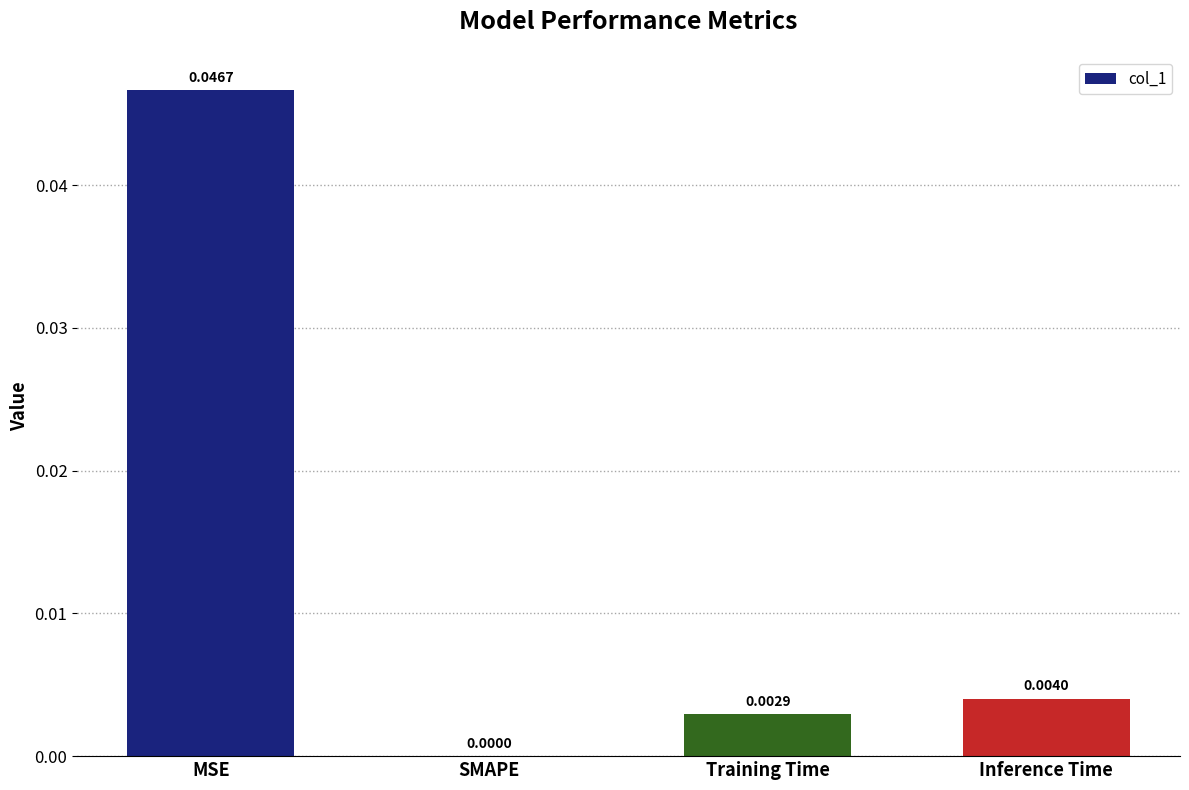

What is the sum of all values?

0.1